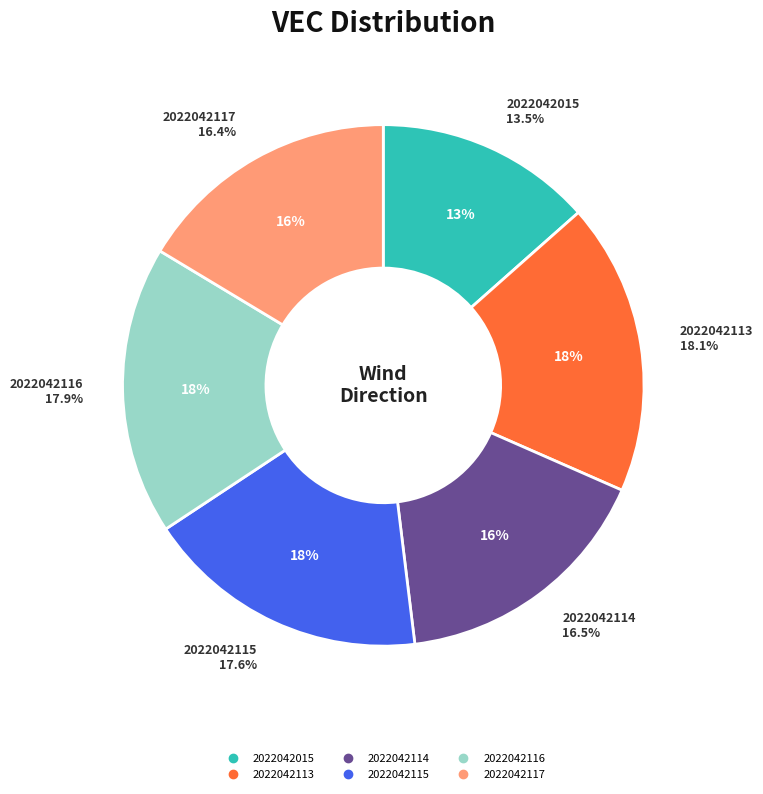

Does any single category account for the majority?

No